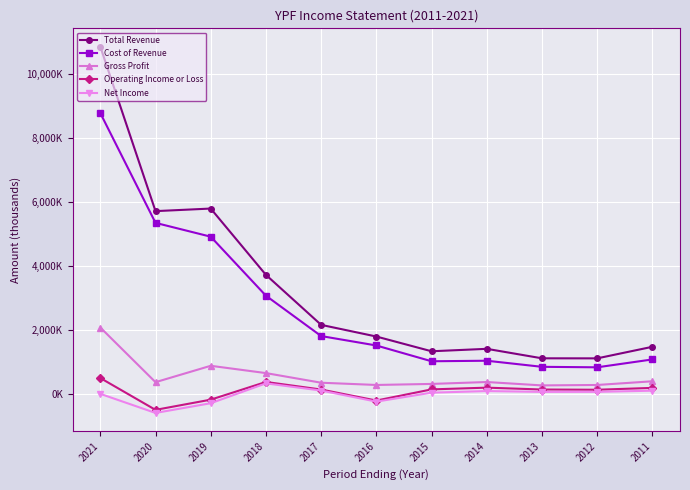

True or false: Cost of Revenue and Total Revenue intersect in this chart.

False